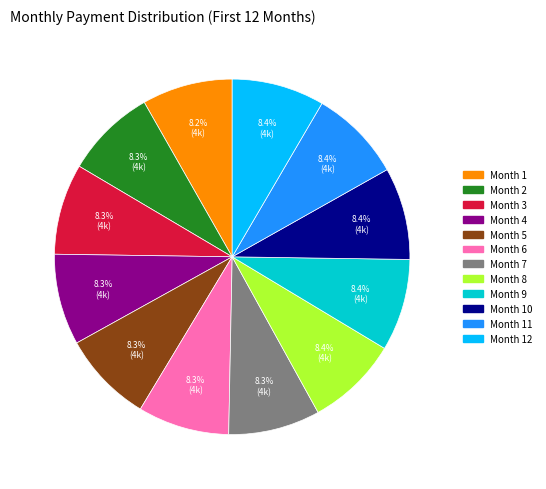

To the nearest percent, what is the average slice percentage?

8%